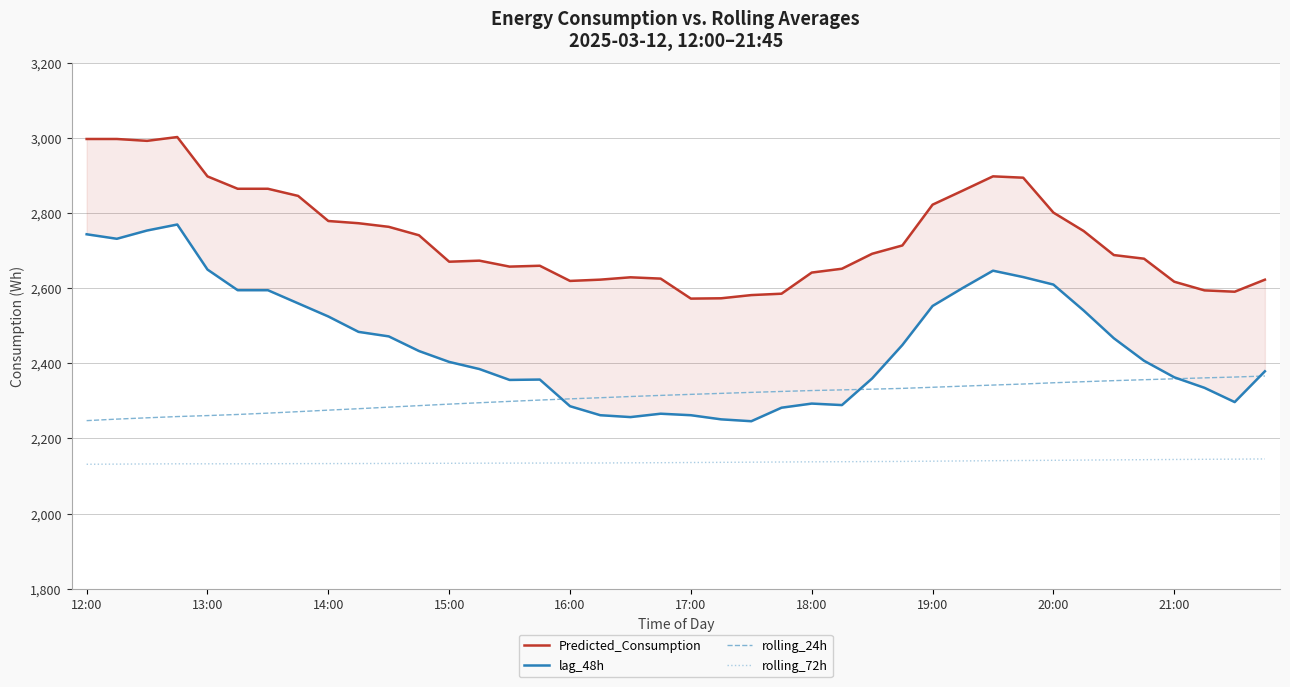

True or false: rolling_24h and rolling_72h intersect in this chart.

False